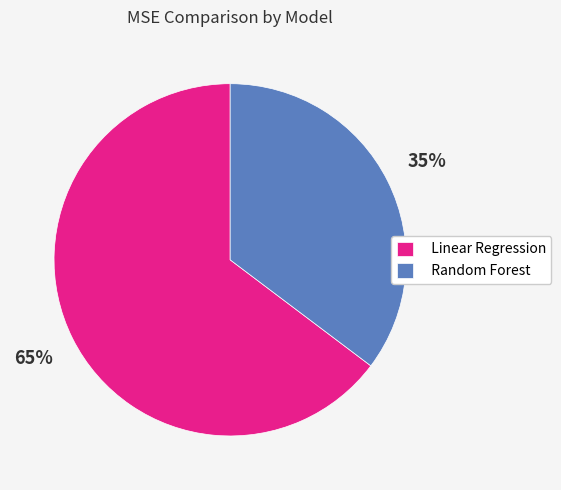

Is it true that Linear Regression is 65% of the pie?

True